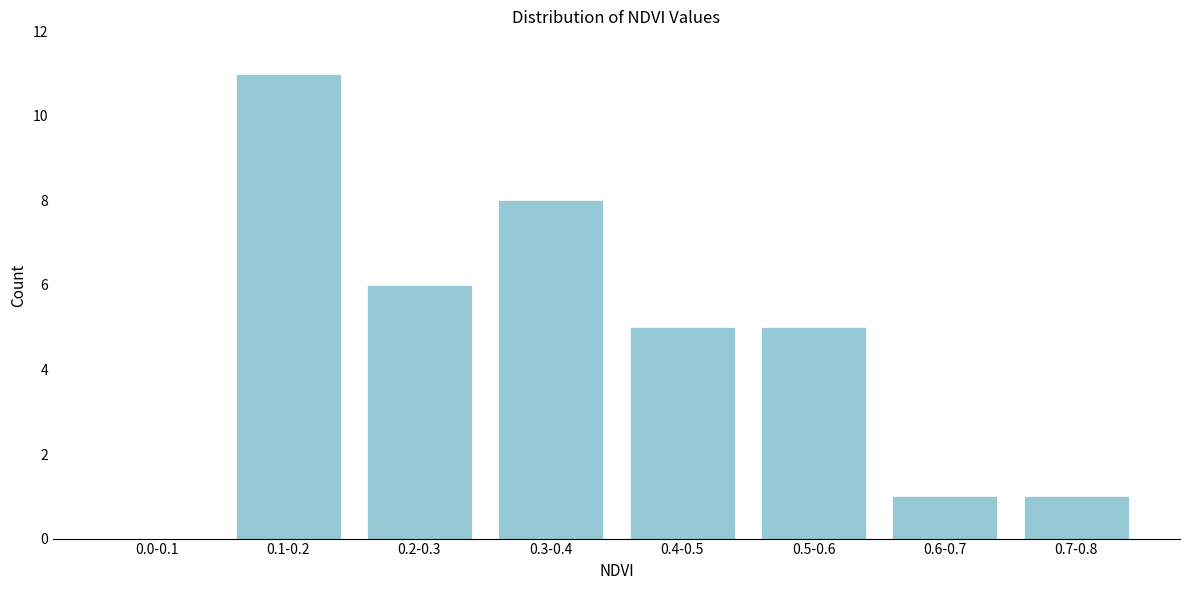

Reading left to right, what are all the values shown in this chart?

0.0-0.1=0	0.1-0.2=11	0.2-0.3=6	0.3-0.4=8	0.4-0.5=5	0.5-0.6=5	0.6-0.7=1	0.7-0.8=1